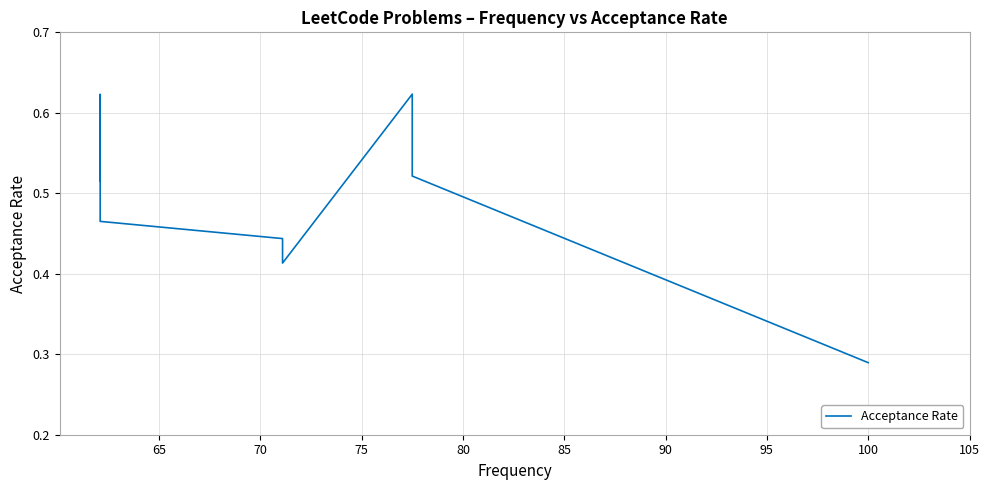

How many values are between 0 and 1?

10